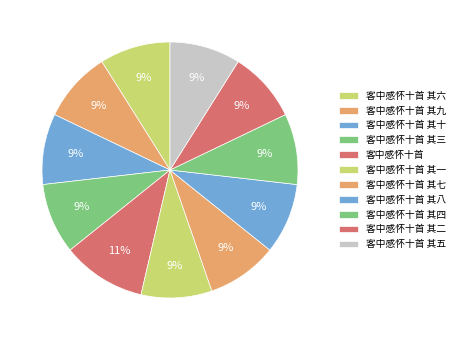

To the nearest percent, what is the difference between the largest and smallest slice percentages?

2%